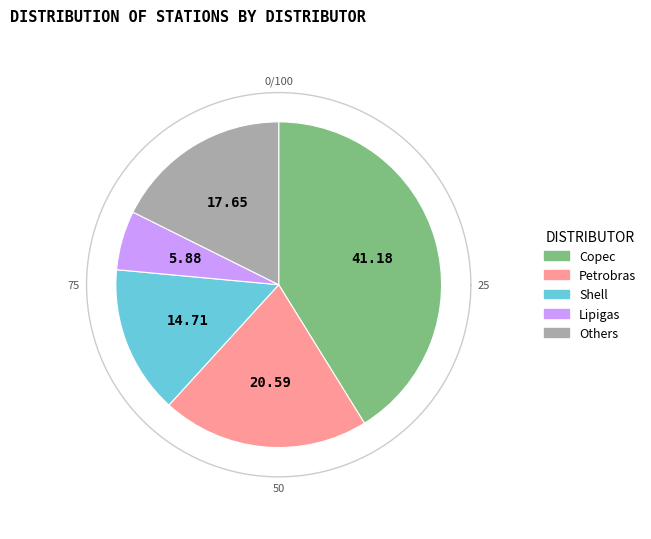

Does Copec represent more than half of the total?

No